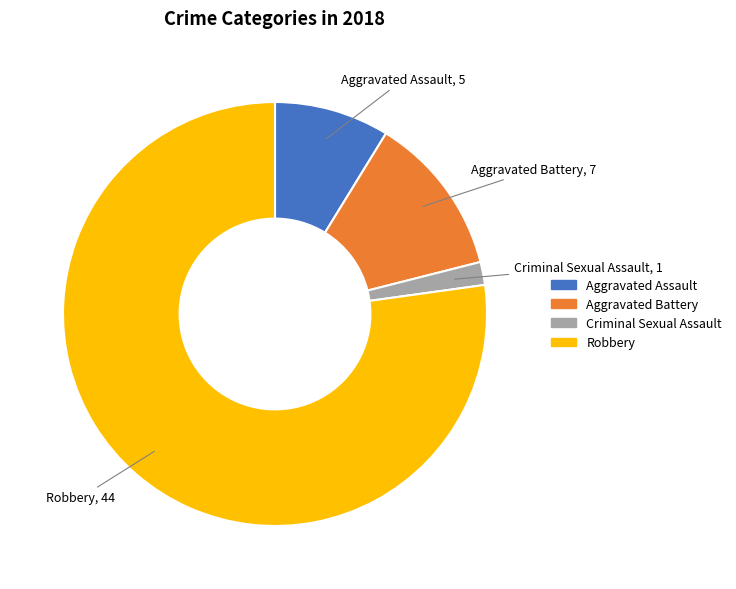

Which has a higher value, Aggravated Battery or Aggravated Assault?

Aggravated Battery